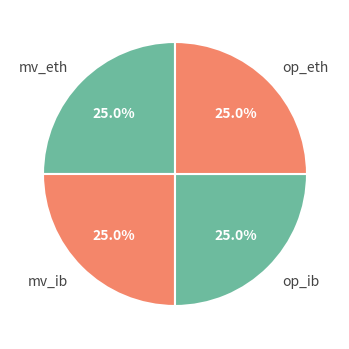

What portion of the pie excludes op_eth?

75.0%